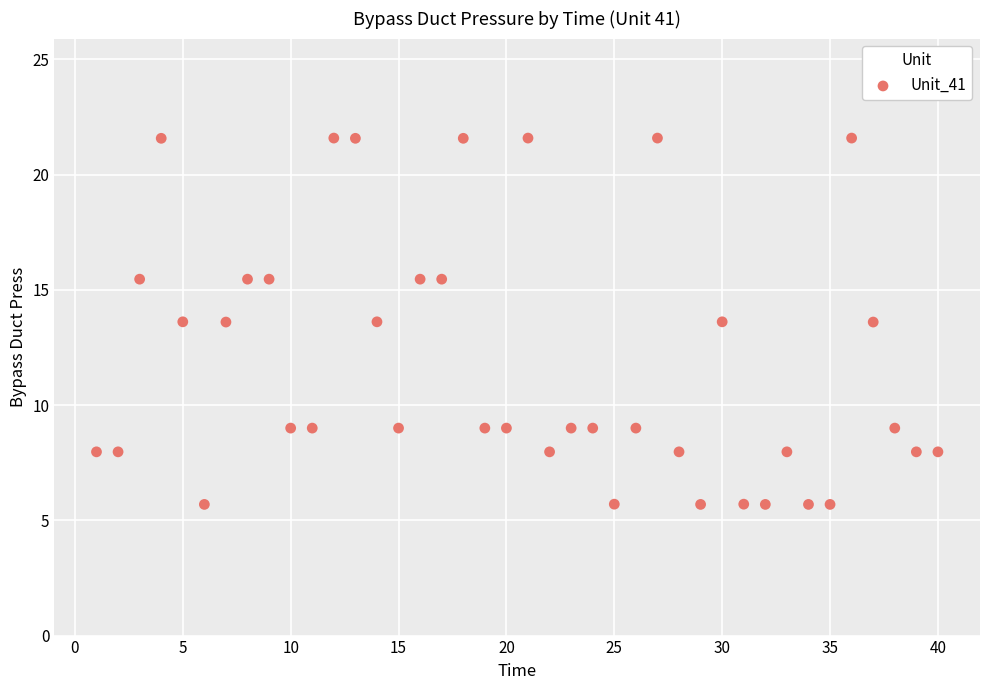

What is the range of Y values (max minus min)?

15.9